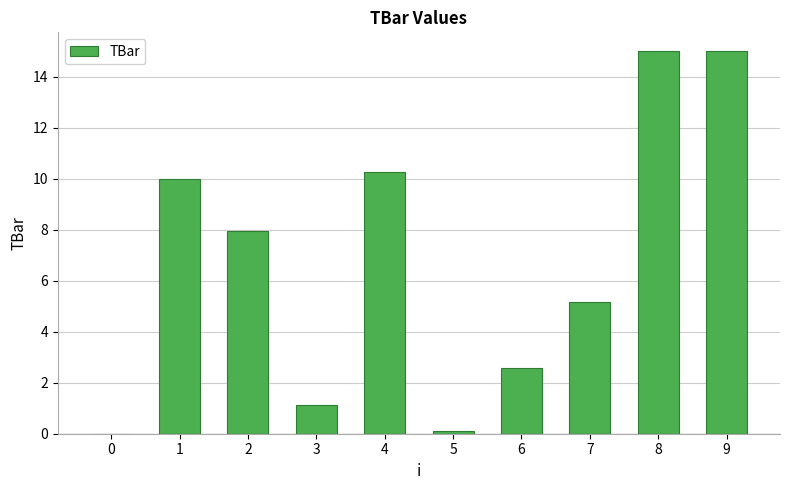

The chart shows a value of 3.8 at 1. True or false?

False